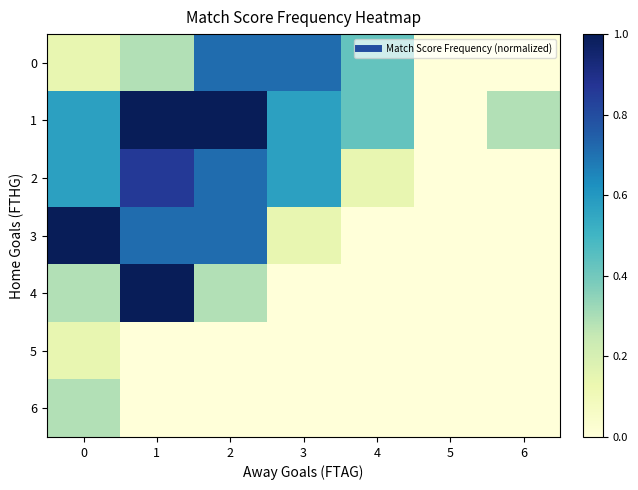

Which has a higher value, 4 or 0?

4